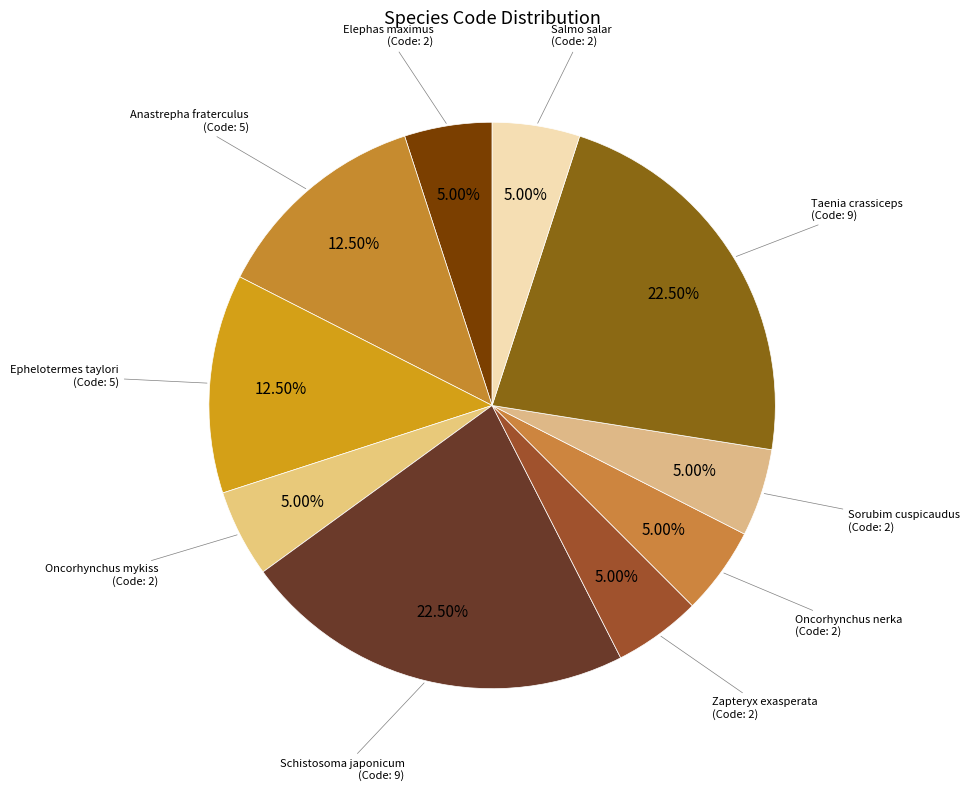

How many slices are in this pie chart?

10